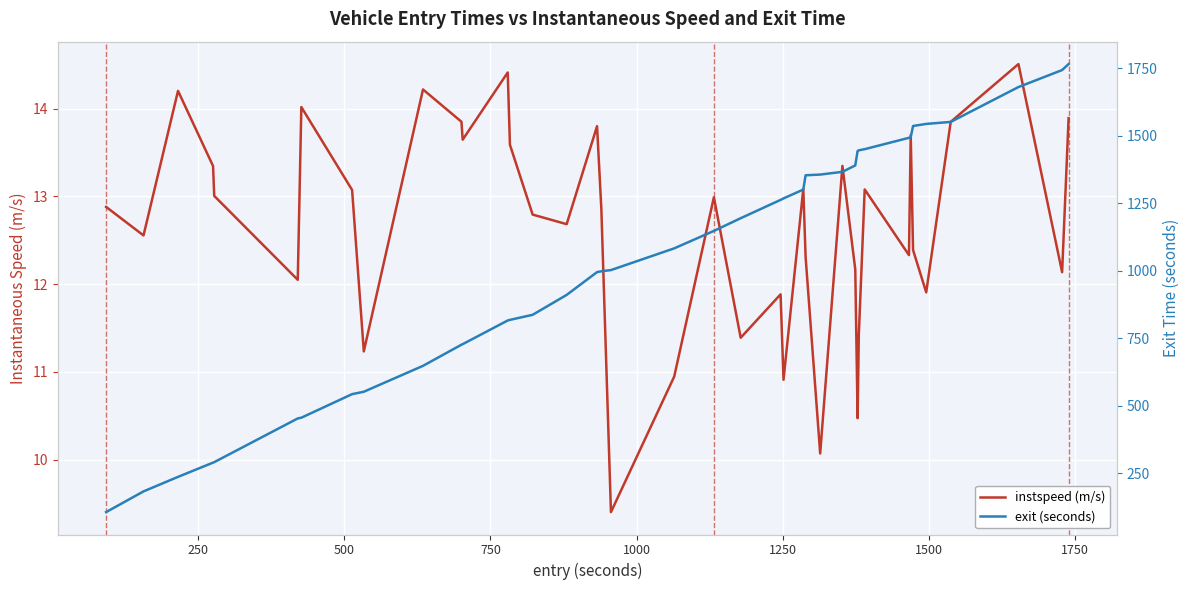

What is the smallest value displayed?

9.4